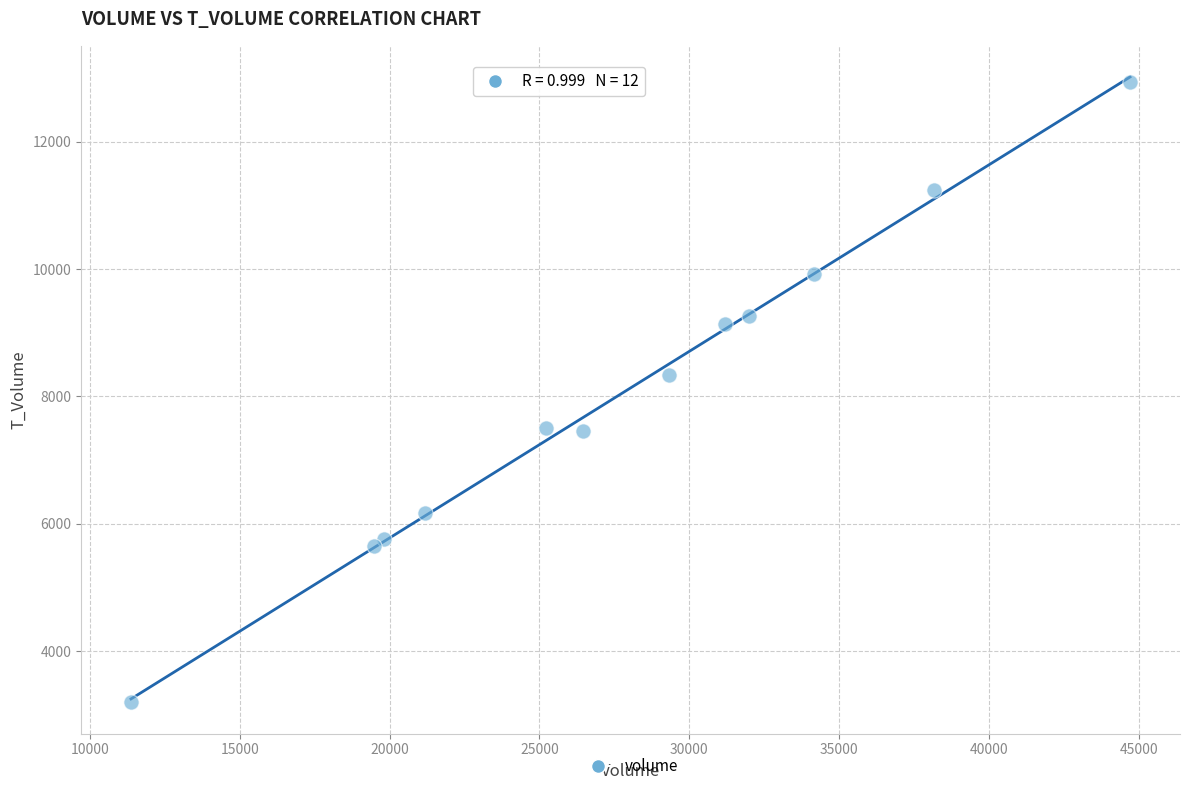

What Y value in the scatter plot is closest to 8066?

8342